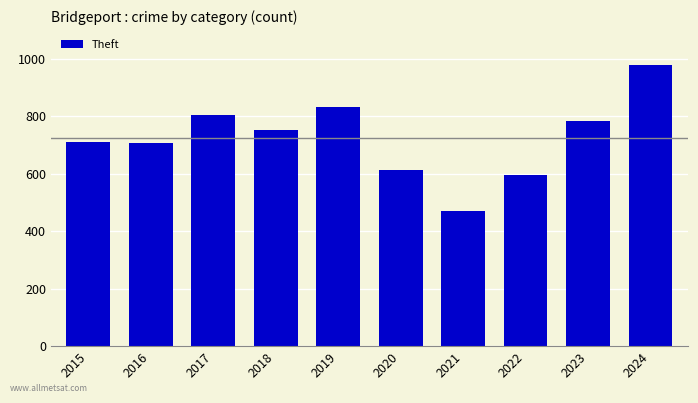

What is the greatest value displayed?

979